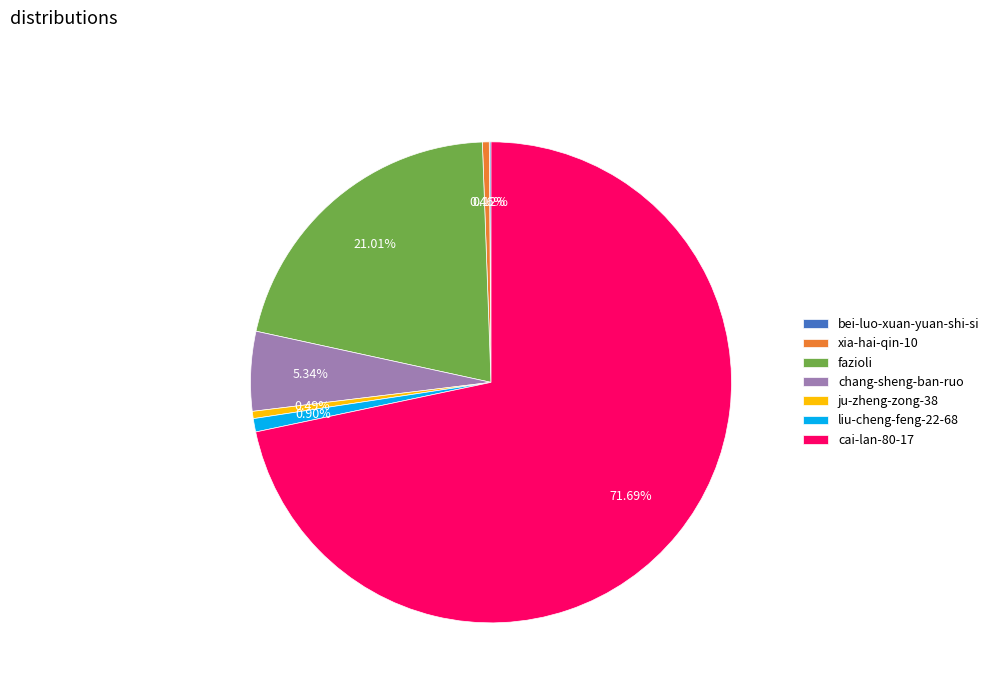

To the nearest percent, what is the average slice percentage?

14%